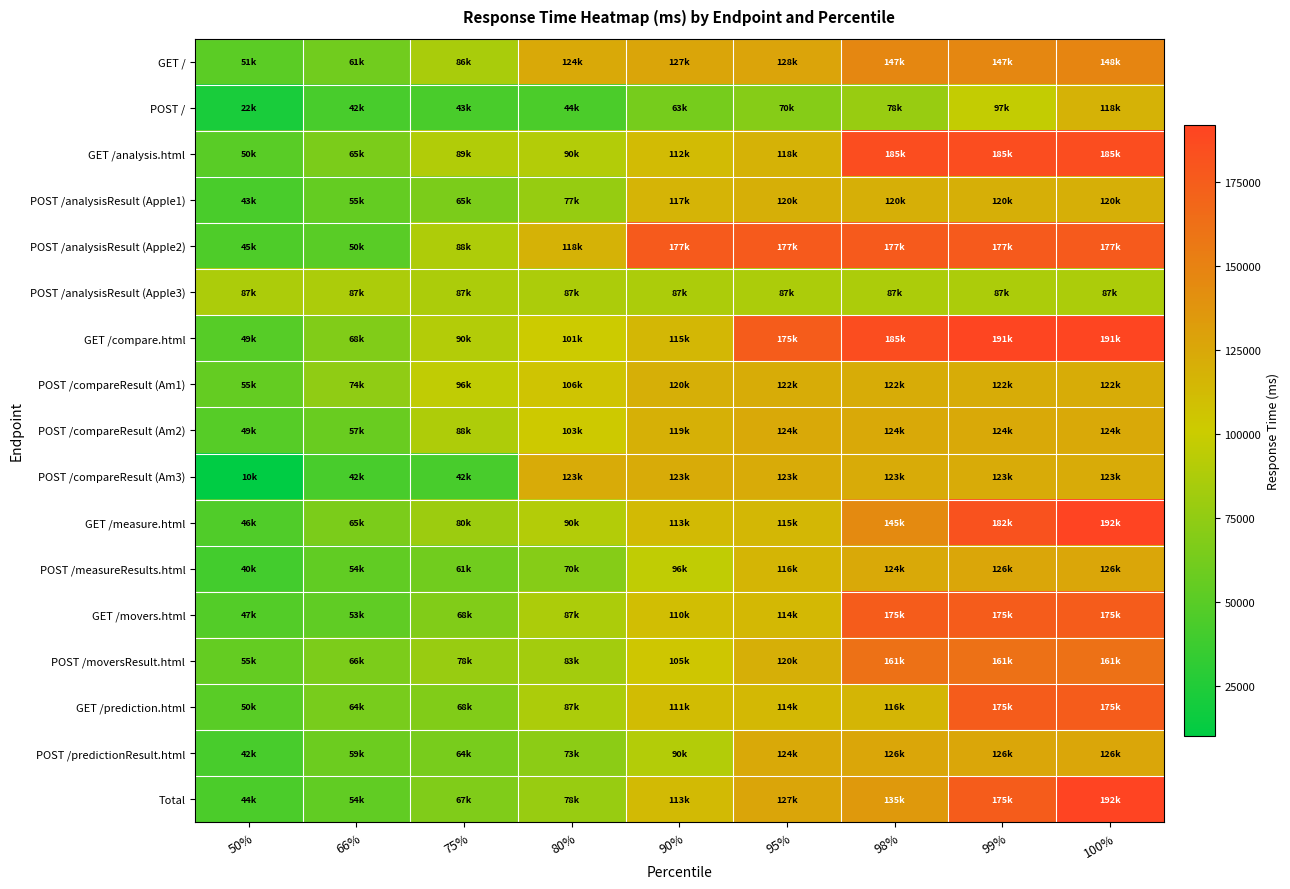

Reading right to left, extract all data points from this chart.

GET /: 100%=148000	99%=147000	98%=147000	95%=128000	90%=127000	80%=124000	75%=86000	66%=61000	50%=51000
POST /: 100%=118000	99%=97000	98%=78000	95%=70000	90%=63000	80%=44000	75%=43000	66%=42000	50%=22000
GET /analysis.html: 100%=185000	99%=185000	98%=185000	95%=118000	90%=112000	80%=90000	75%=89000	66%=65000	50%=50000
POST /analysisResult (Apple1): 100%=120000	99%=120000	98%=120000	95%=120000	90%=117000	80%=77000	75%=65000	66%=55000	50%=43000
POST /analysisResult (Apple2): 100%=177000	99%=177000	98%=177000	95%=177000	90%=177000	80%=118000	75%=88000	66%=50000	50%=45000
POST /analysisResult (Apple3): 100%=87000	99%=87000	98%=87000	95%=87000	90%=87000	80%=87000	75%=87000	66%=87000	50%=87000
GET /compare.html: 100%=191000	99%=191000	98%=185000	95%=175000	90%=115000	80%=101000	75%=90000	66%=68000	50%=49000
POST /compareResult (Am1): 100%=122000	99%=122000	98%=122000	95%=122000	90%=120000	80%=106000	75%=96000	66%=74000	50%=55000
POST /compareResult (Am2): 100%=124000	99%=124000	98%=124000	95%=124000	90%=119000	80%=103000	75%=88000	66%=57000	50%=49000
POST /compareResult (Am3): 100%=123000	99%=123000	98%=123000	95%=123000	90%=123000	80%=123000	75%=42000	66%=42000	50%=10000
GET /measure.html: 100%=192000	99%=182000	98%=145000	95%=115000	90%=113000	80%=90000	75%=80000	66%=65000	50%=46000
POST /measureResults.html: 100%=126000	99%=126000	98%=124000	95%=116000	90%=96000	80%=70000	75%=61000	66%=54000	50%=40000
GET /movers.html: 100%=175000	99%=175000	98%=175000	95%=114000	90%=110000	80%=87000	75%=68000	66%=53000	50%=47000
POST /moversResult.html: 100%=161000	99%=161000	98%=161000	95%=120000	90%=105000	80%=83000	75%=78000	66%=66000	50%=55000
GET /prediction.html: 100%=175000	99%=175000	98%=116000	95%=114000	90%=111000	80%=87000	75%=68000	66%=64000	50%=50000
POST /predictionResult.html: 100%=126000	99%=126000	98%=126000	95%=124000	90%=90000	80%=73000	75%=64000	66%=59000	50%=42000
Total: 100%=192000	99%=175000	98%=135000	95%=127000	90%=113000	80%=78000	75%=67000	66%=54000	50%=44000